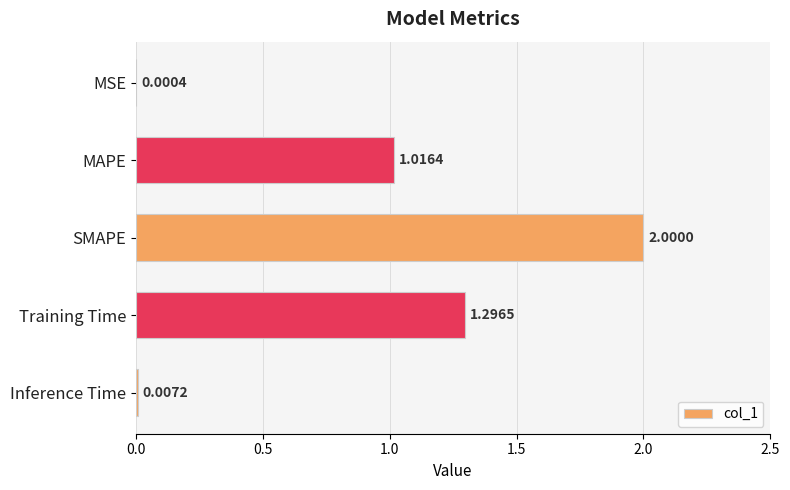

What is the maximum value shown in the chart?

2.0